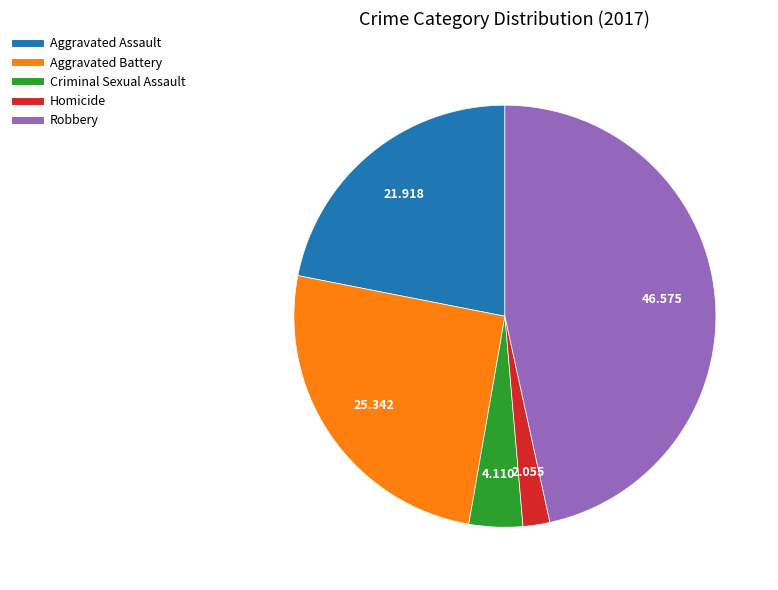

Rank the categories by value from highest to lowest.

Robbery, Aggravated Battery, Aggravated Assault, Criminal Sexual Assault, Homicide